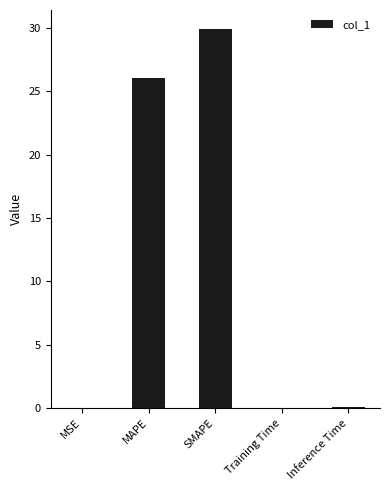

Between Inference Time and SMAPE, which is larger?

SMAPE